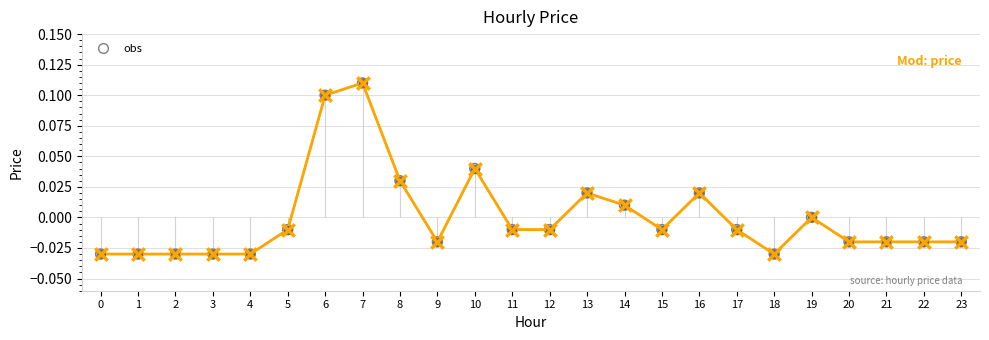

Which has a higher value, 12 or 7?

7